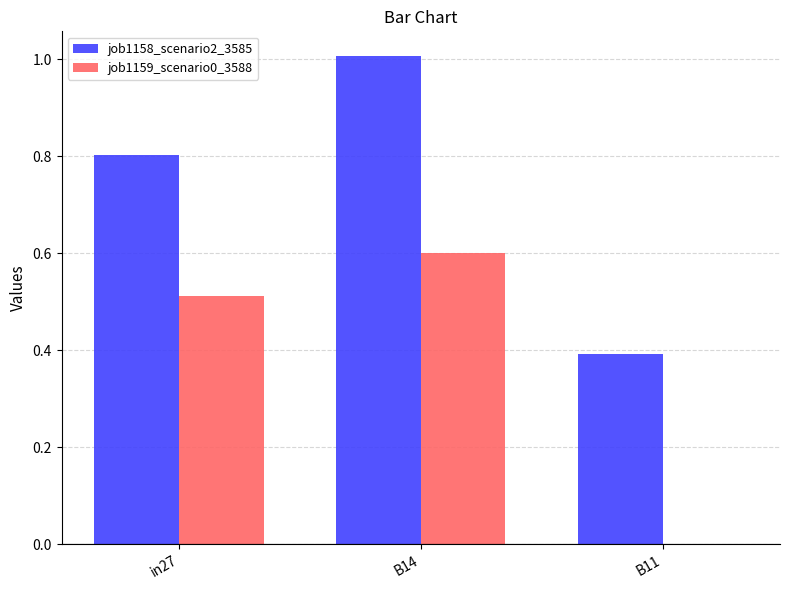

How many values in the job1159_scenario0_3588 series exceed 0?

2